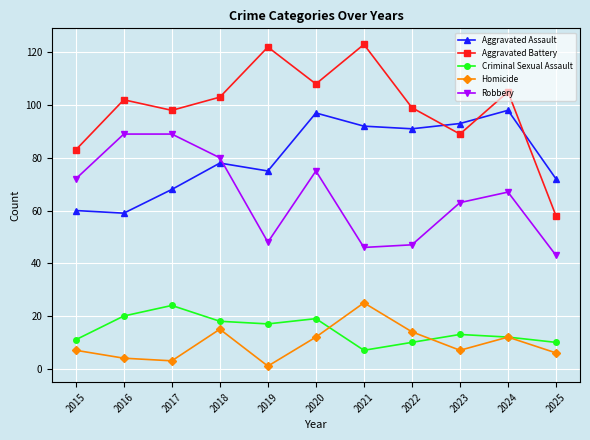

At 2016, list the series in order from smallest to largest.

Homicide, Criminal Sexual Assault, Aggravated Assault, Robbery, Aggravated Battery